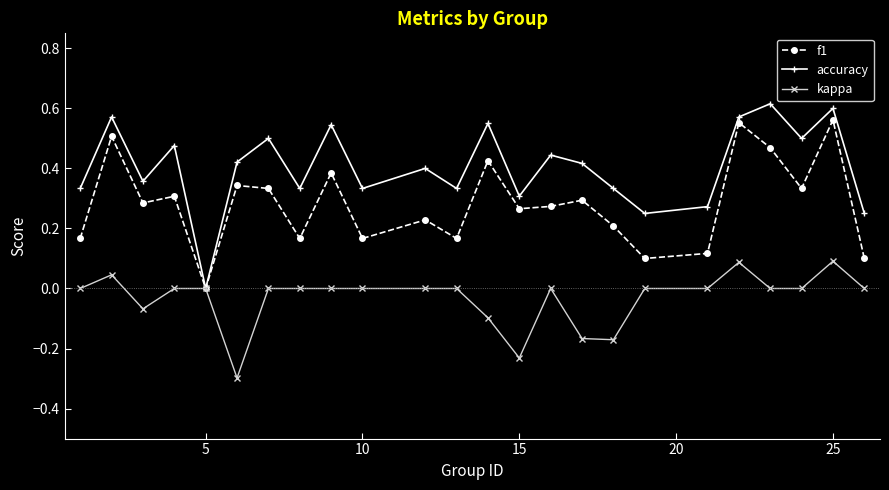

Which series has the largest total across all categories?

accuracy